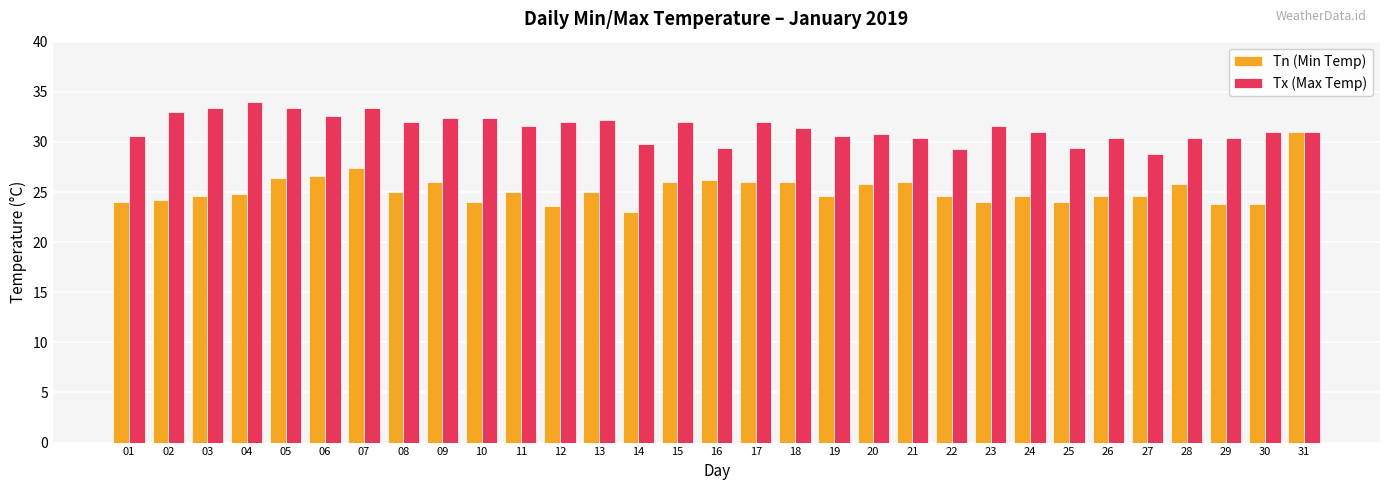

How many bars are there in each group?

2